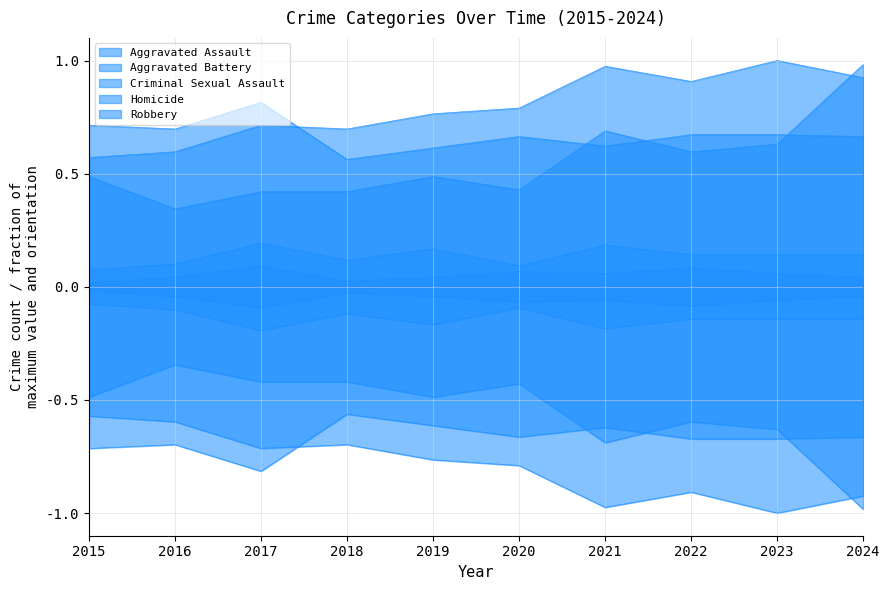

Rank the series by their maximum value, from lowest to highest.

Homicide, Criminal Sexual Assault, Robbery, Aggravated Assault, Aggravated Battery